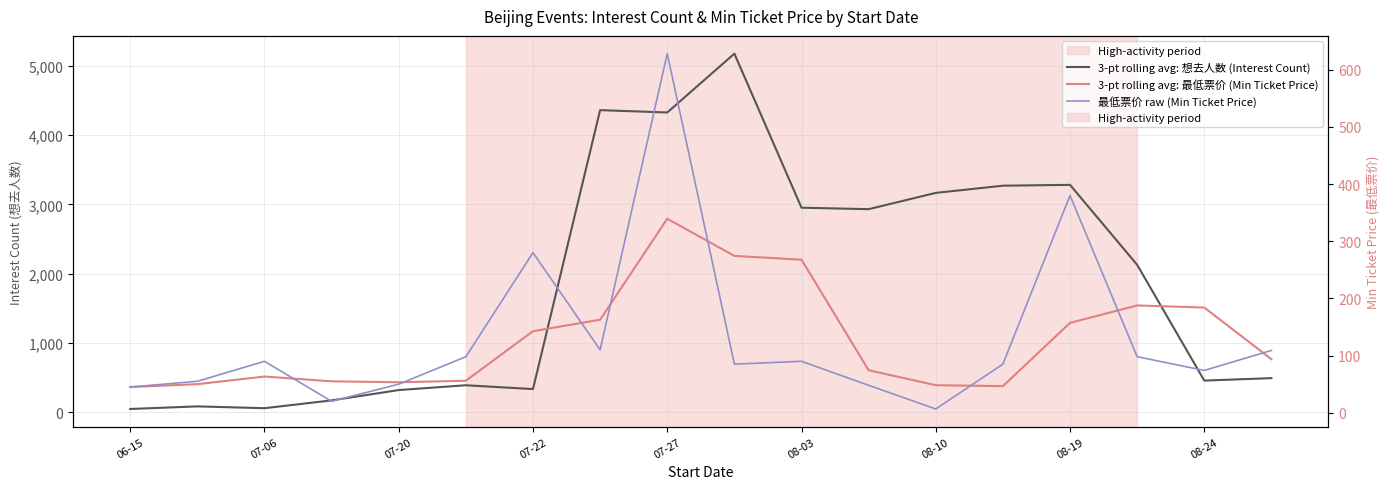

What is the average value of the 3-pt rolling avg: 最低票价 (Min Ticket Price) series?

127.8